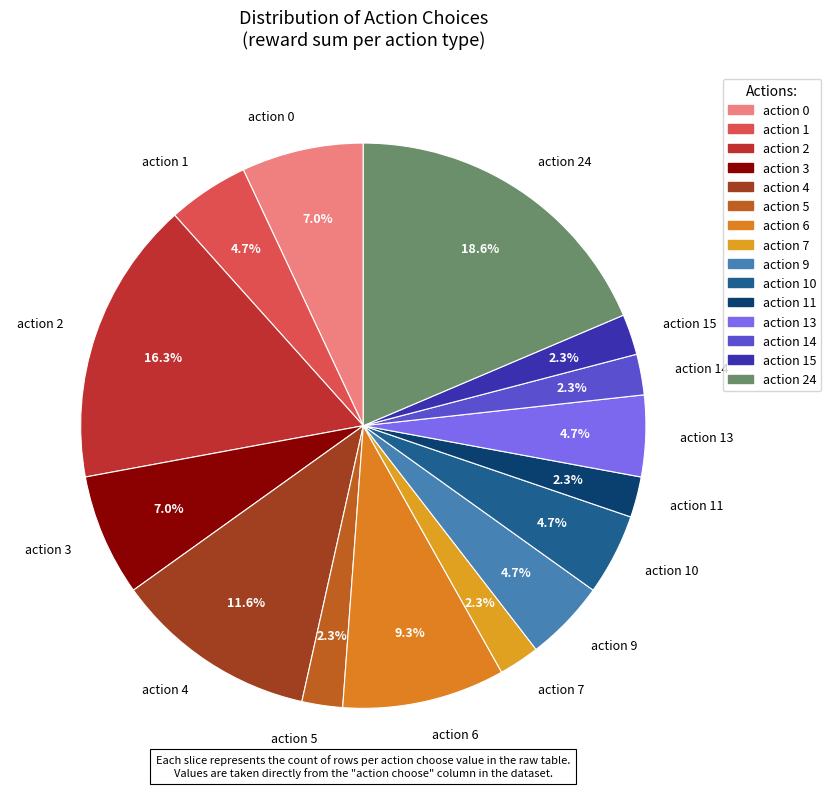

Which category has the biggest portion of the pie?

action 24